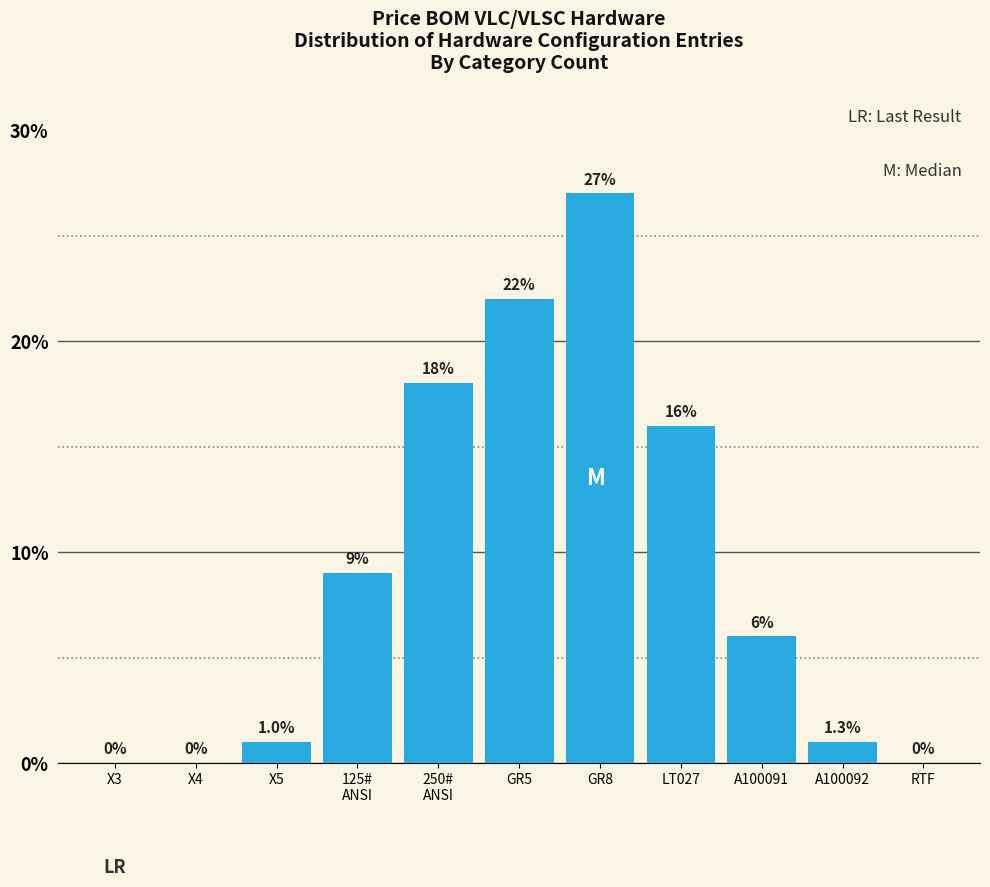

True or false: the data shows 0 at X5.

False